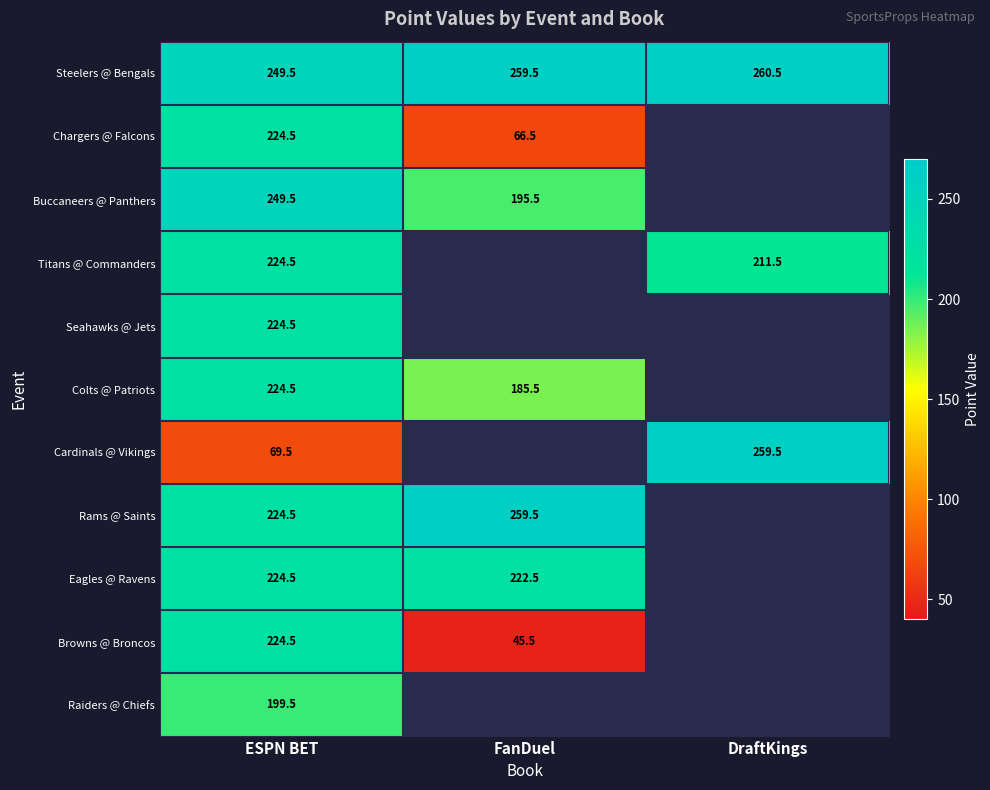

What is the difference between the maximum and minimum values in the Steelers @ Bengals series?

11.0